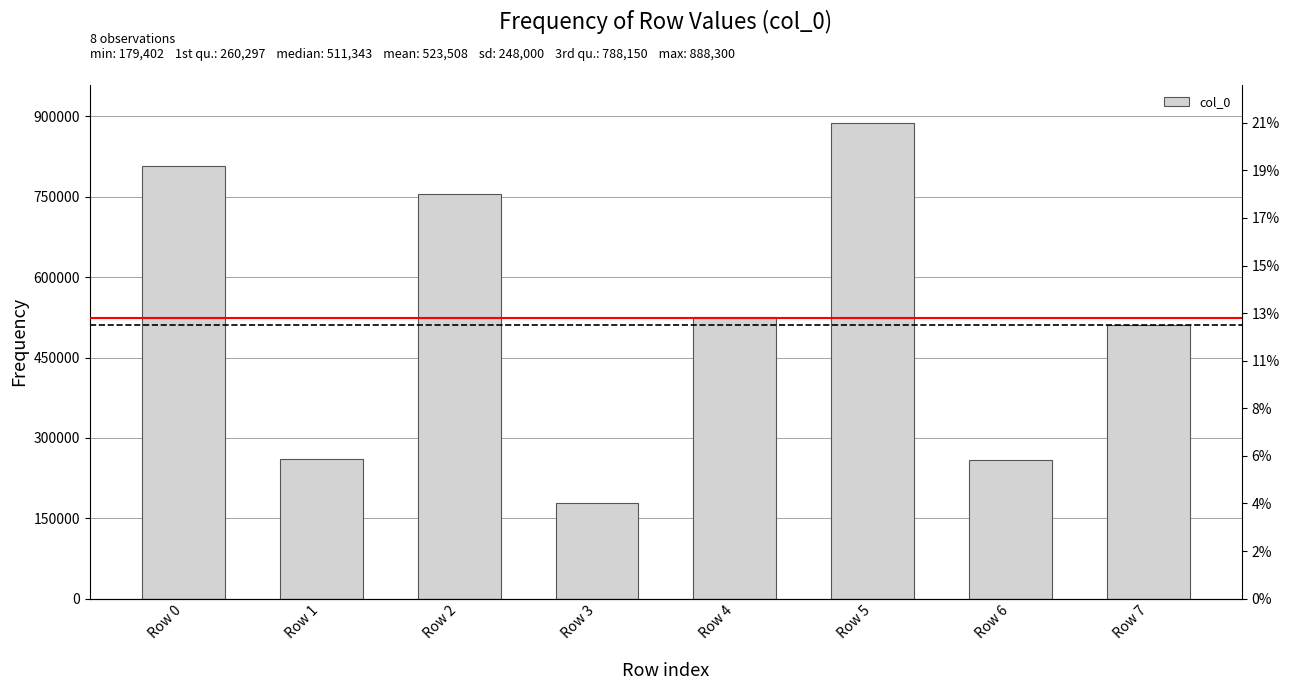

List the labels in order of value, smallest first.

Row 3, Row 6, Row 1, Row 7, Row 4, Row 2, Row 0, Row 5